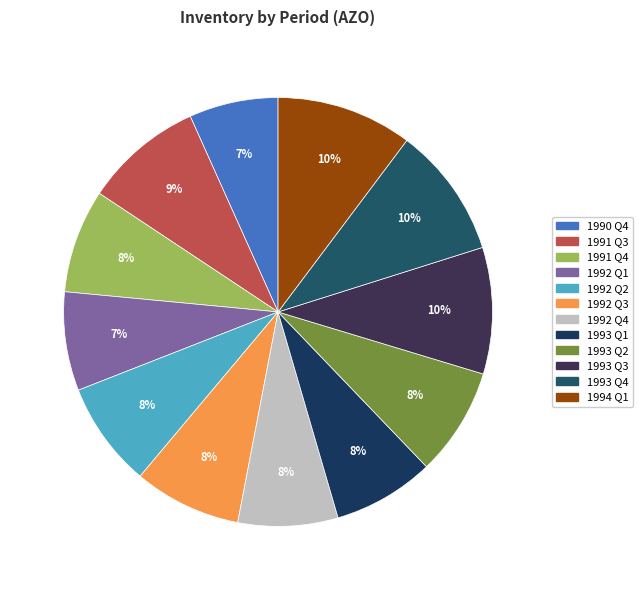

The 1993 Q1 slice represents 8% of the pie. True or false?

True